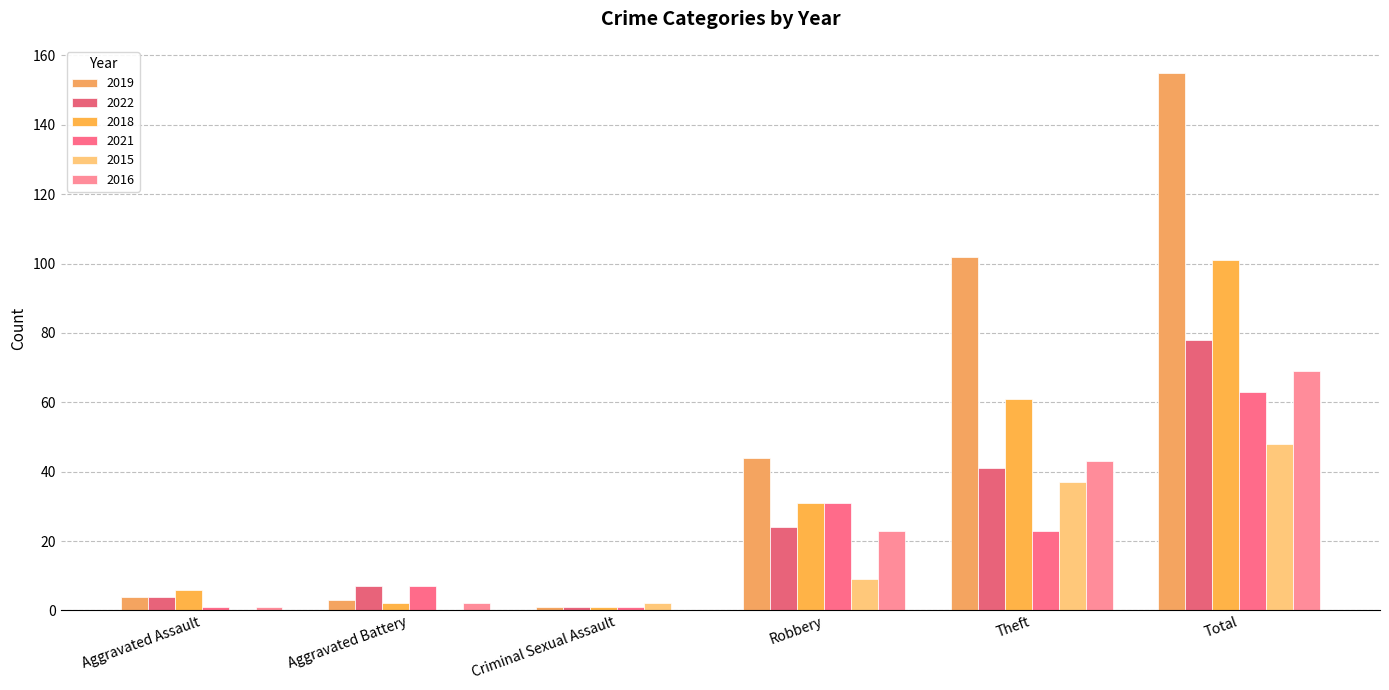

What is the difference between the highest and lowest values at Total?

107